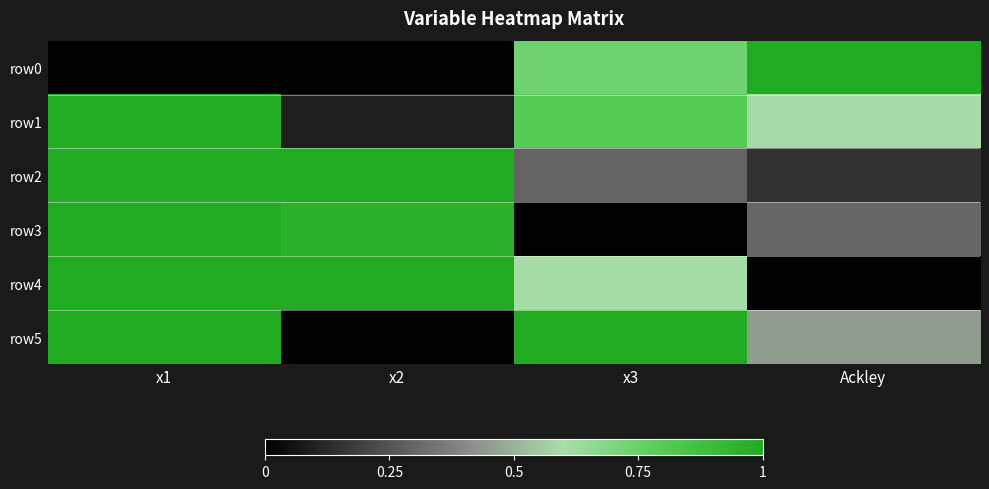

At which category is the sum across all series the highest?

x1